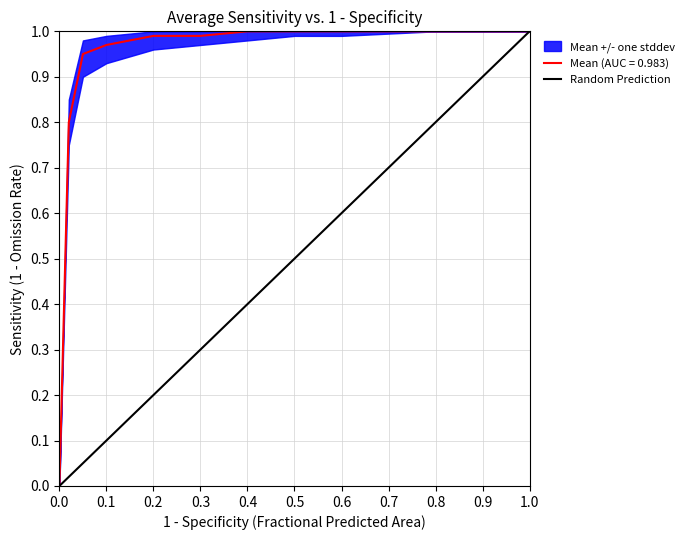

How many lines are shown in the chart?

1